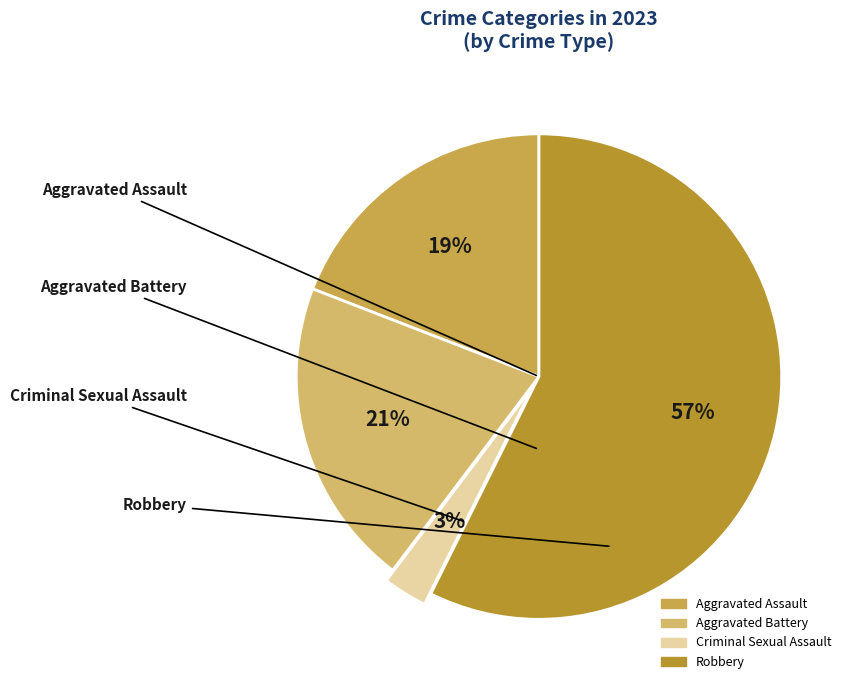

Which slice is the largest?

Robbery